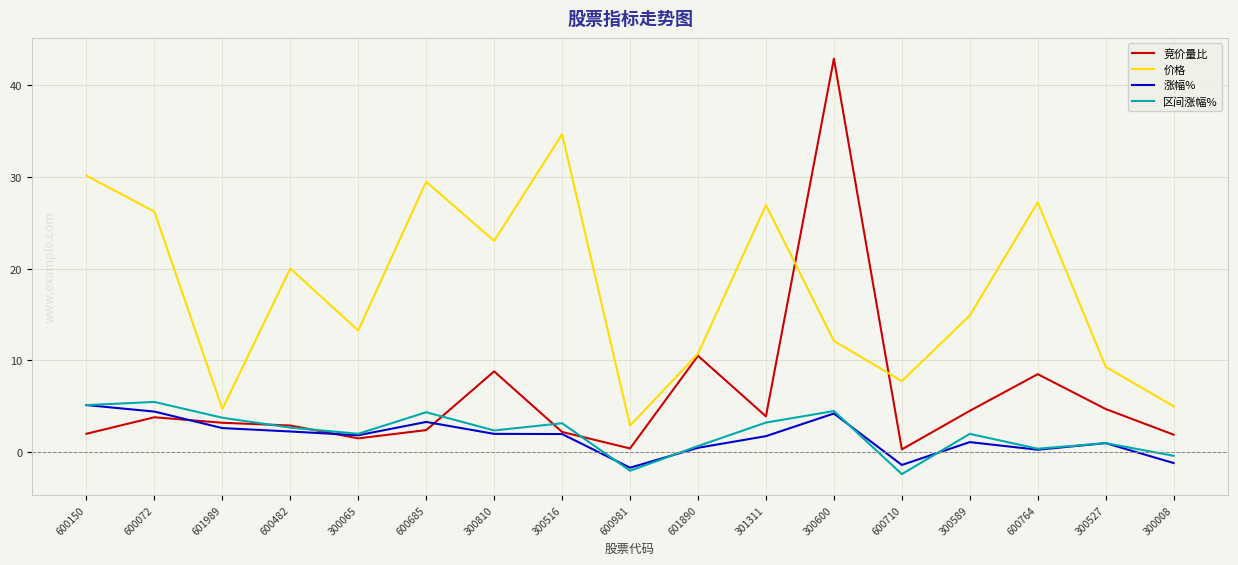

How many lines are shown in the chart?

4